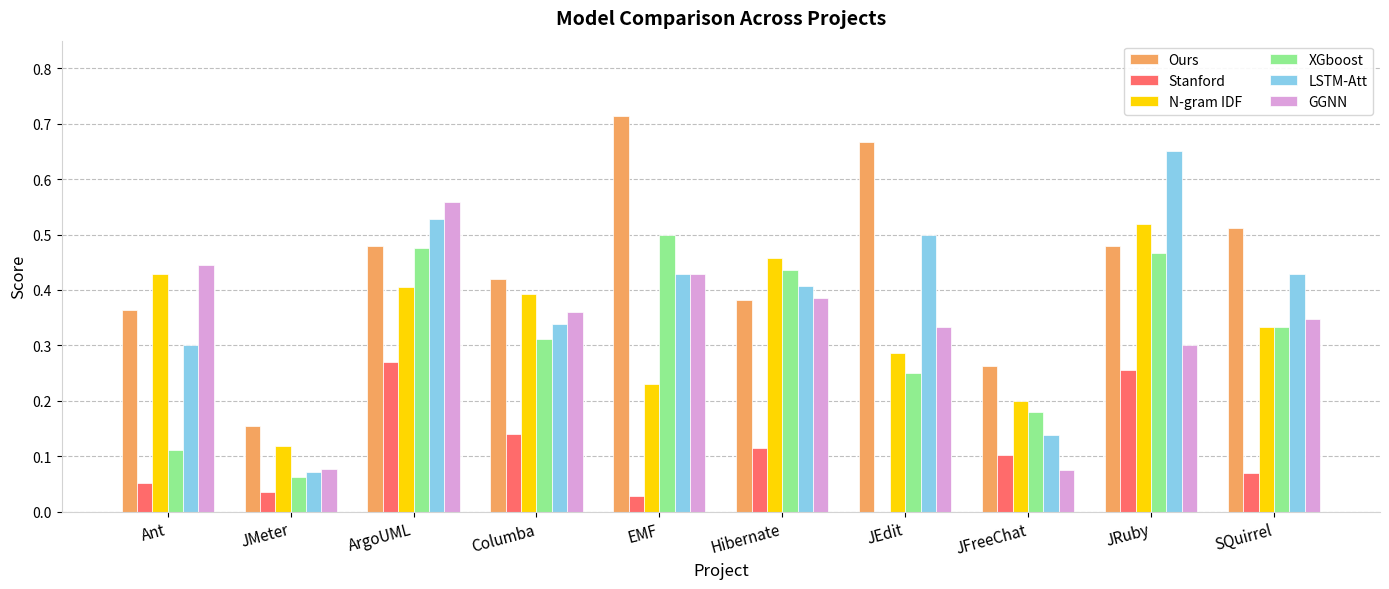

Which series changed the most between JFreeChat and JRuby?

LSTM-Att